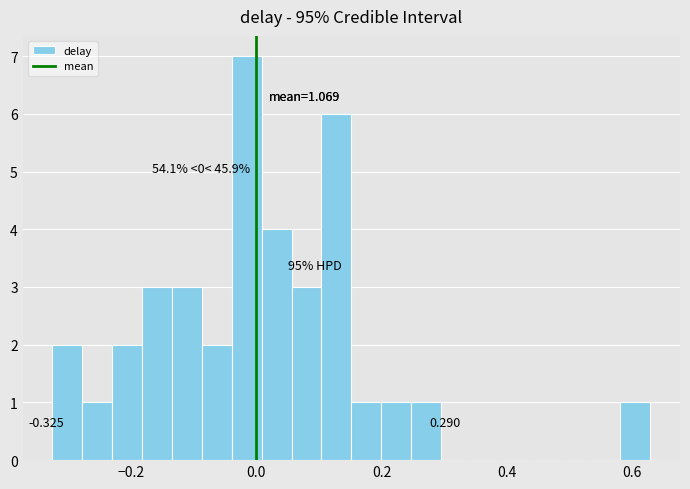

Around what value on the x-axis is the tallest bar? Give the approximate position of its centre, as read against the axis.

-0.02